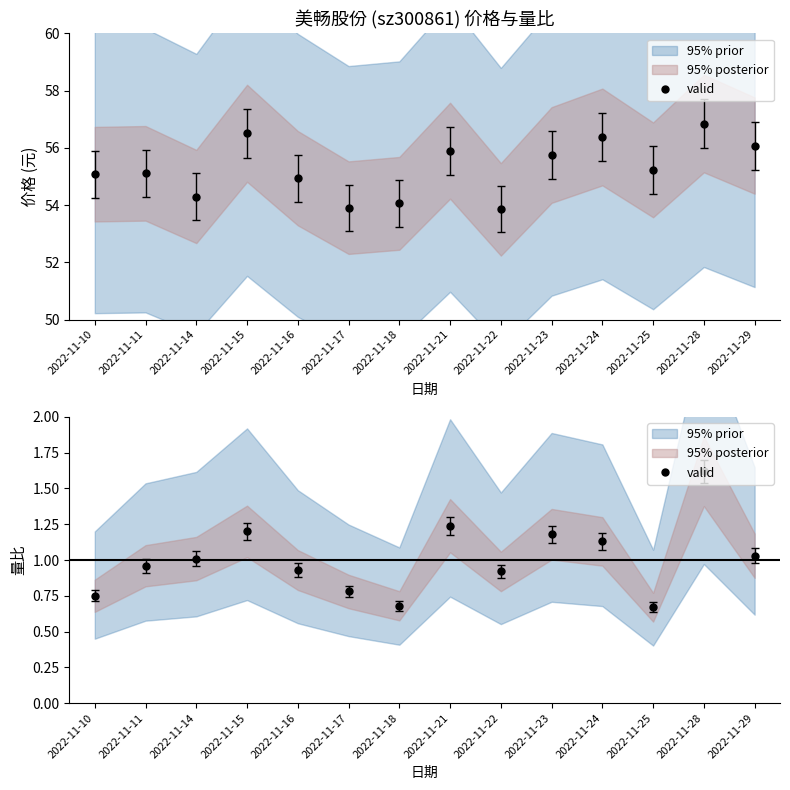

What is the average value?

1.0